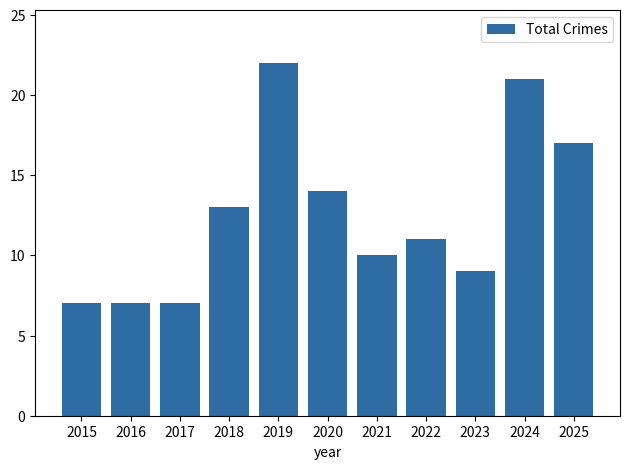

True or false: the data shows 15 at 2023.

False